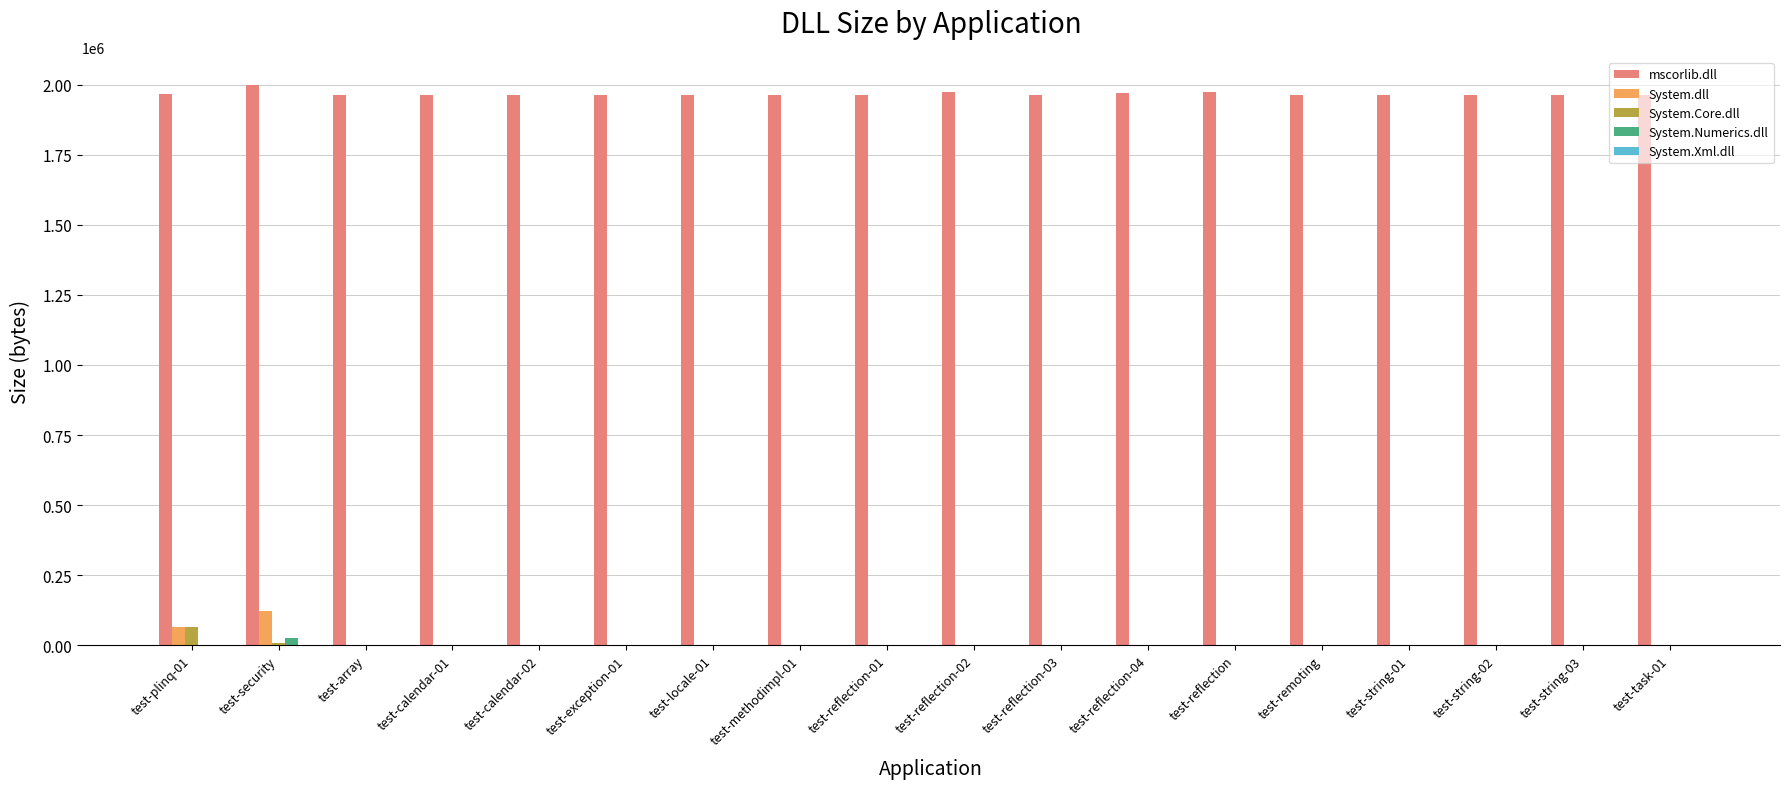

What is the sum of the System.Core.dll values at test-reflection-03 and test-plinq-01?

63488